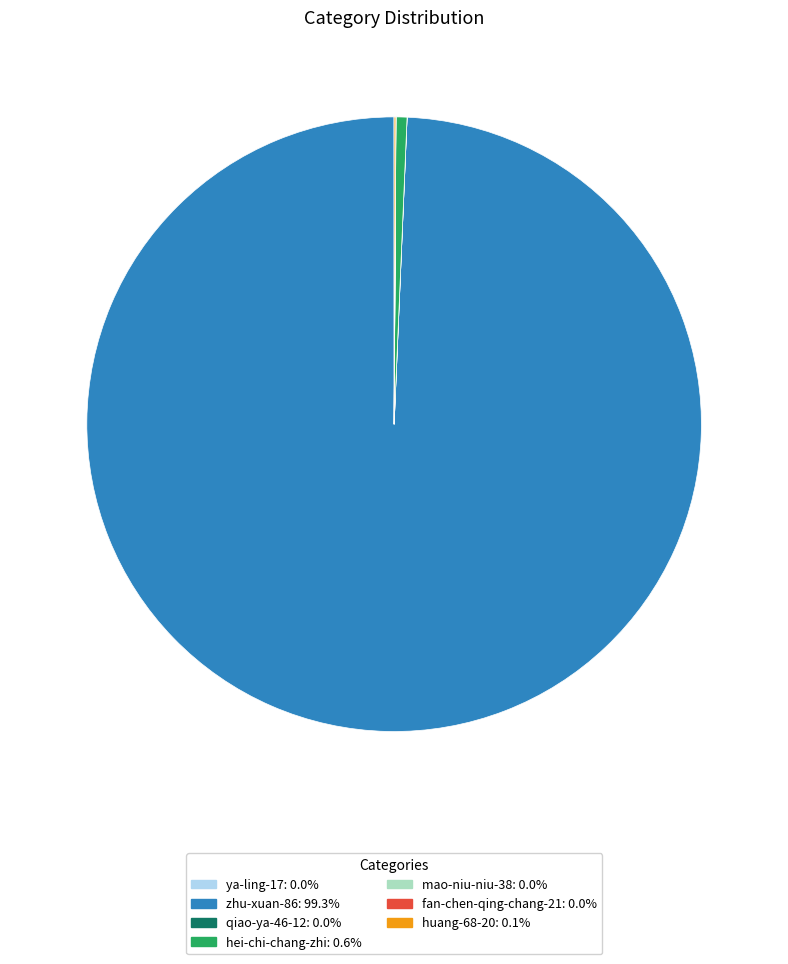

Does any single category account for the majority?

Yes